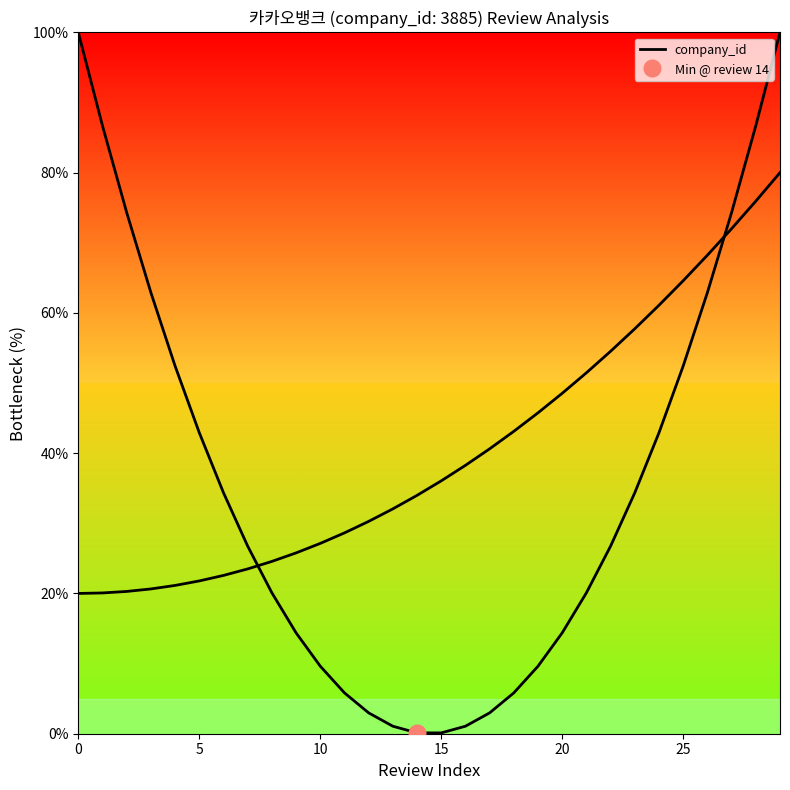

What is the label of the 23rd point from the right?

7